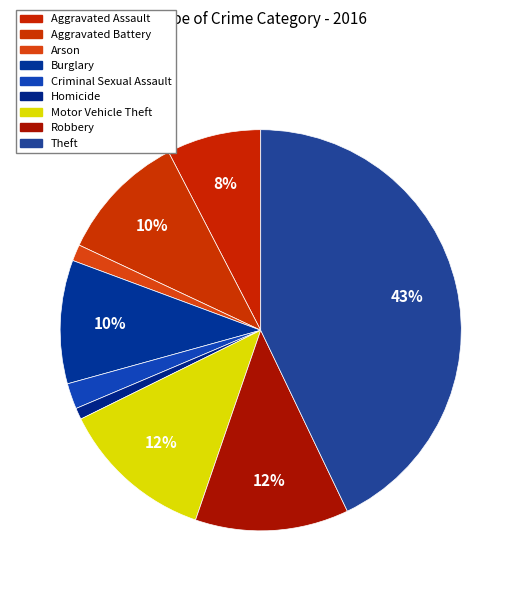

Does any single category account for the majority?

No